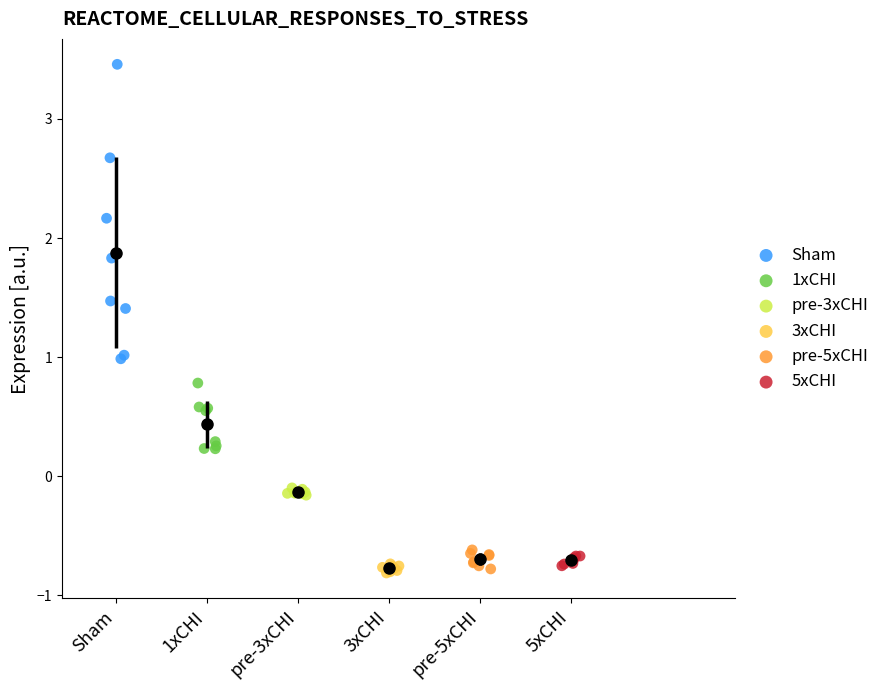

Which series has the widest spread of Y values?

Sham